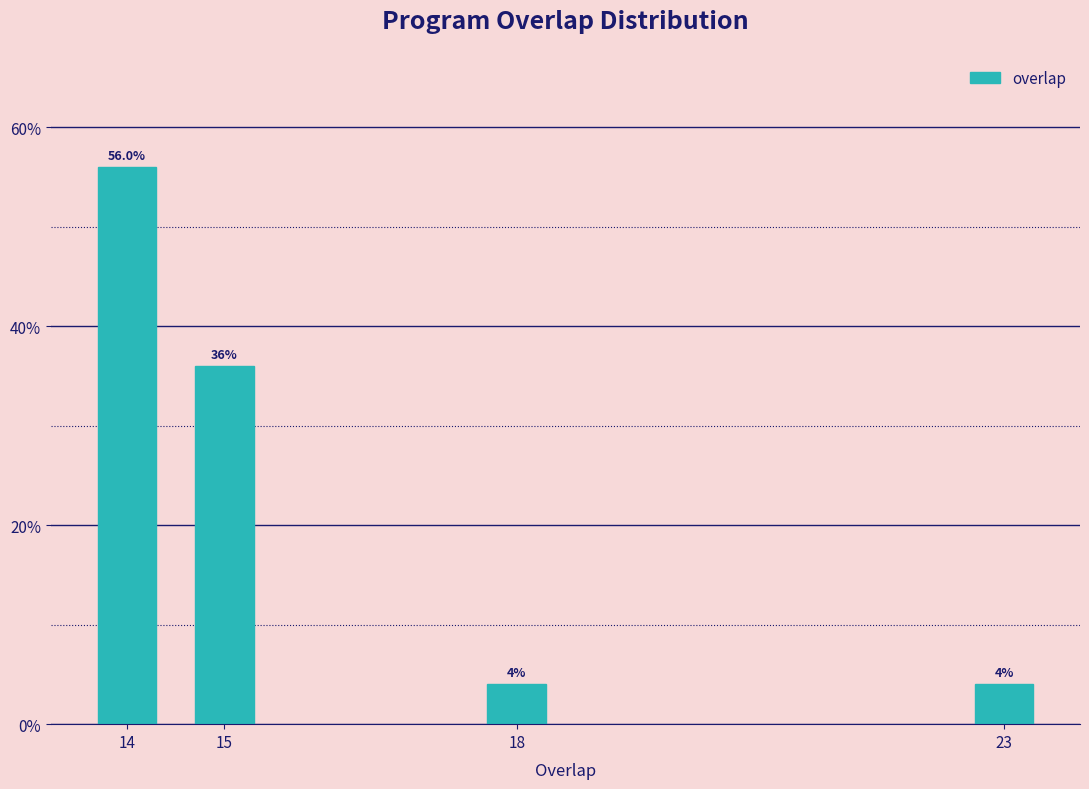

Reading right to left, extract all data points from this chart.

4.0	4.0	36.0	56.0